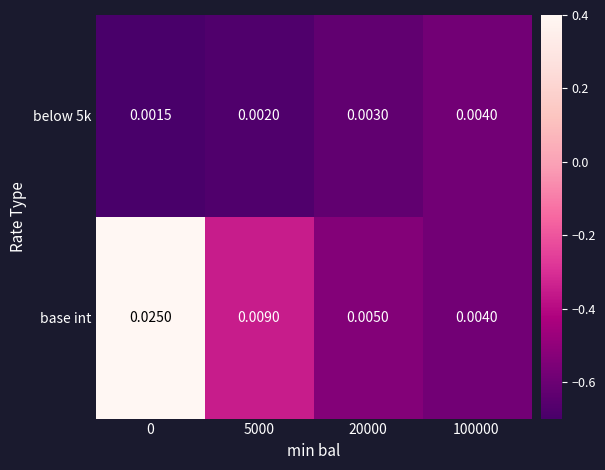

Which series has the largest total across all categories?

base int